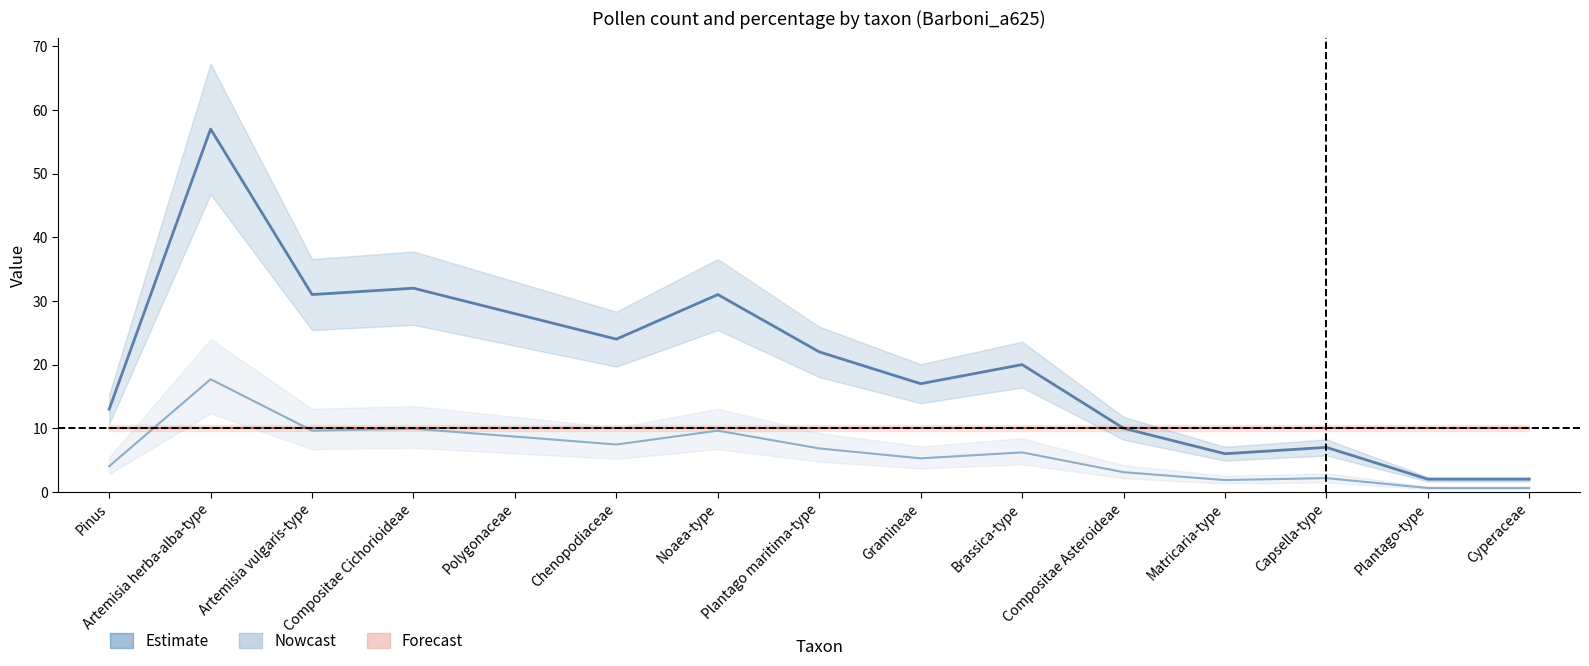

Which category has the highest value in the Estimate series?

Artemisia herba-alba-type